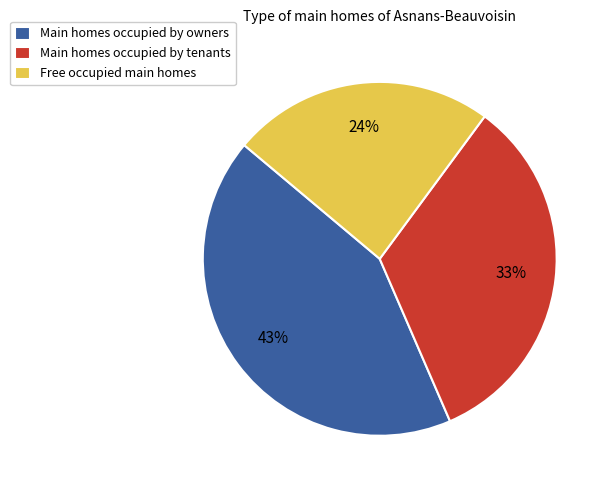

To the nearest percent, what is the average slice percentage?

33%